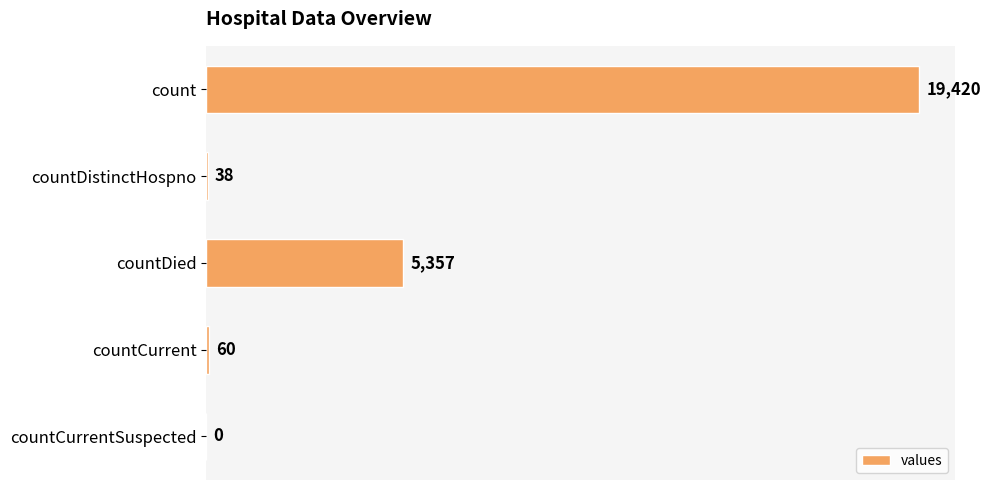

What is the average value?

4975